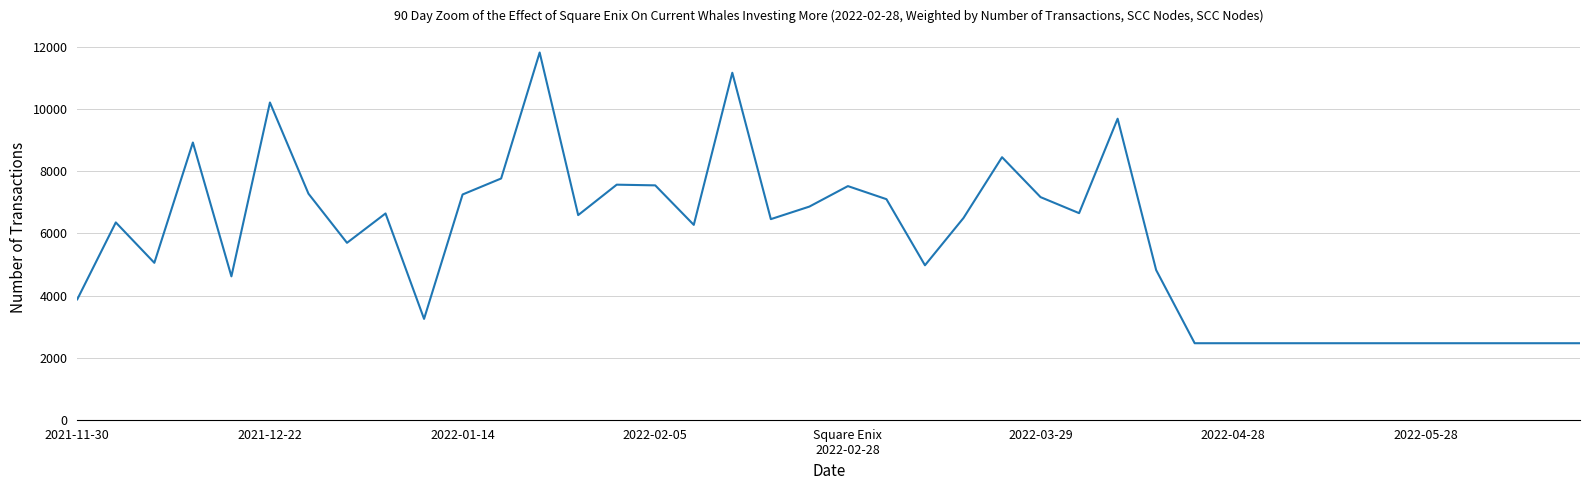

What is the greatest value displayed?

11828